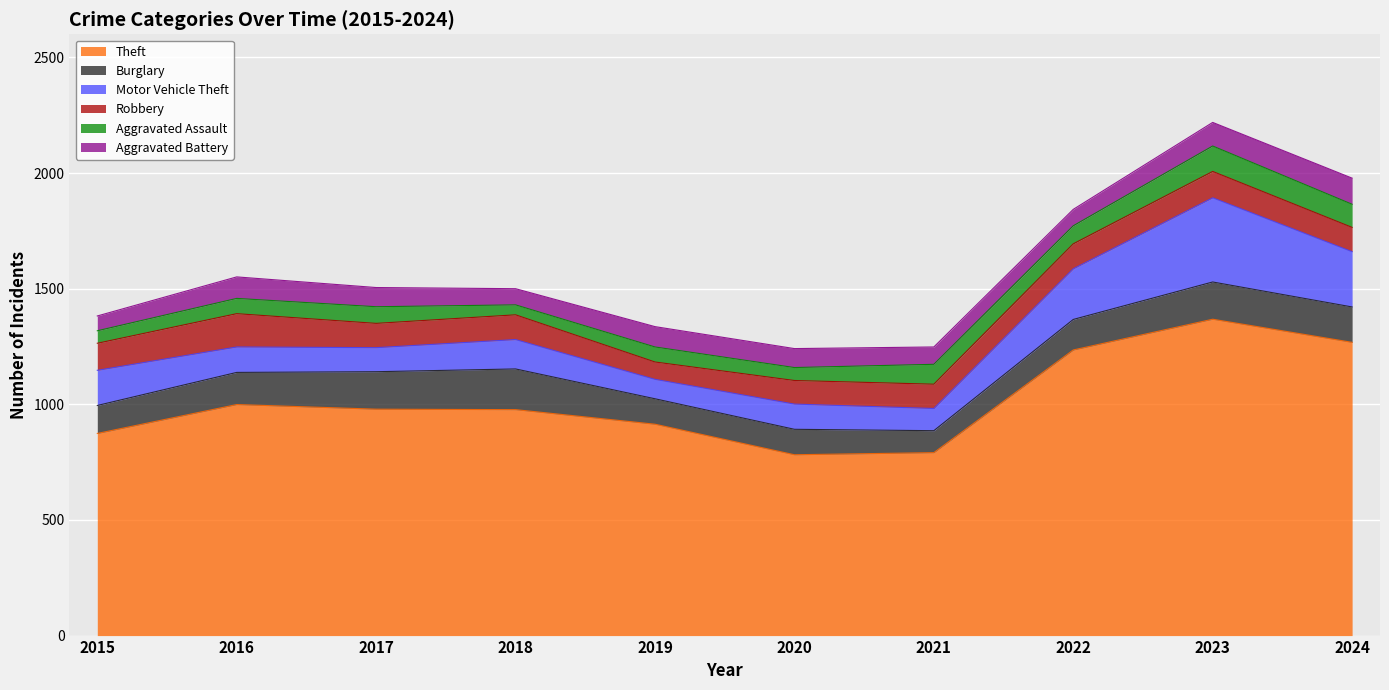

Is the value of Robbery at 2016 greater than the value of Aggravated Assault at 2021?

Yes